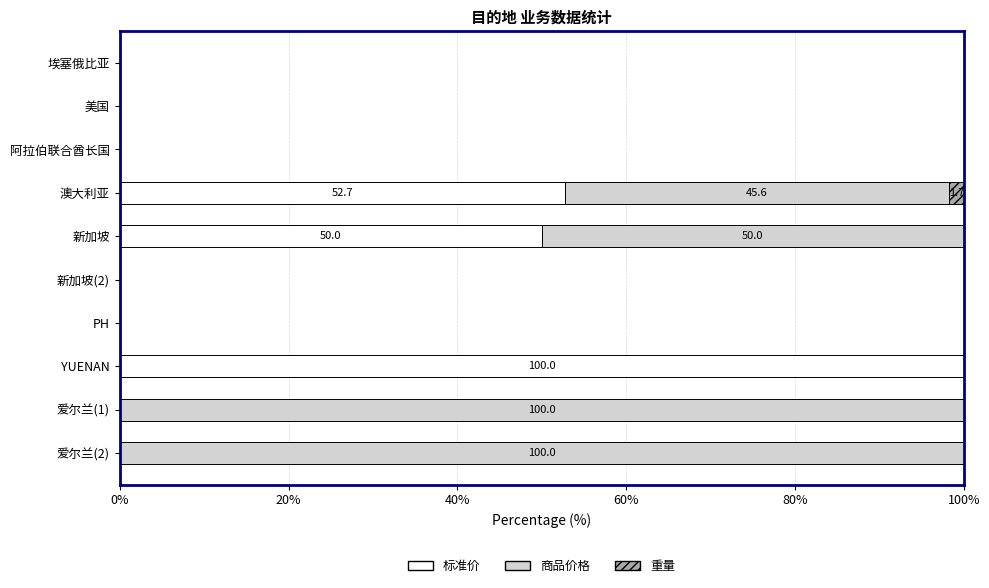

How many categories are shown in the chart?

10